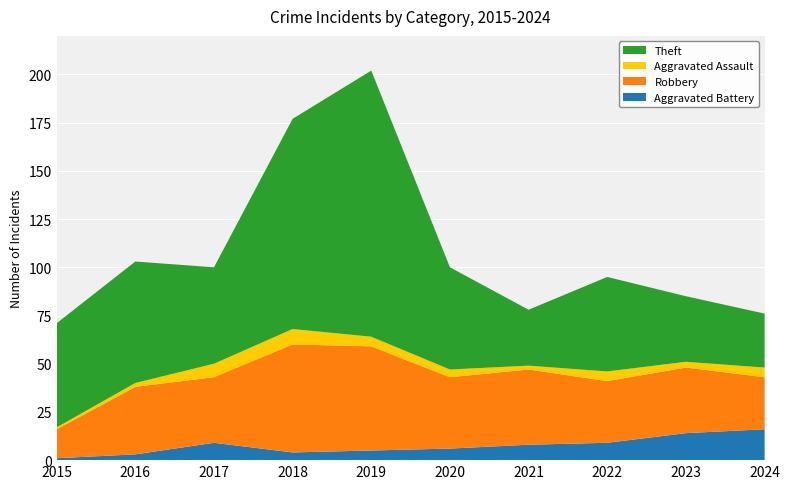

Reading left to right, what are all the values shown in this chart?

Aggravated Battery: 1	3	9	4	5	6	8	9	14	16
Robbery: 15	35	34	56	54	37	39	32	34	27
Aggravated Assault: 1	2	7	8	5	4	2	5	3	5
Theft: 54	63	50	109	138	53	29	49	34	28